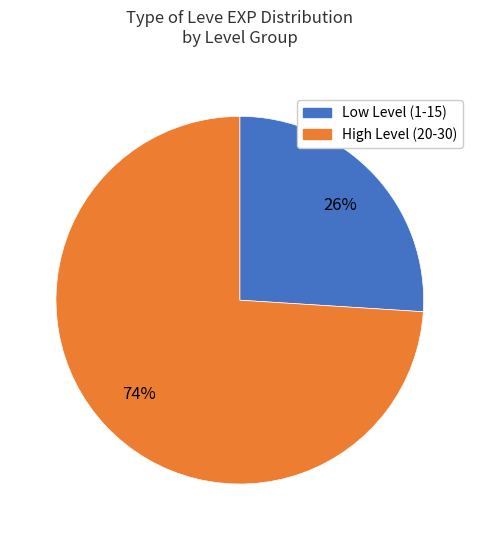

To the nearest percent, what is the difference between the largest and smallest slice percentages?

48%